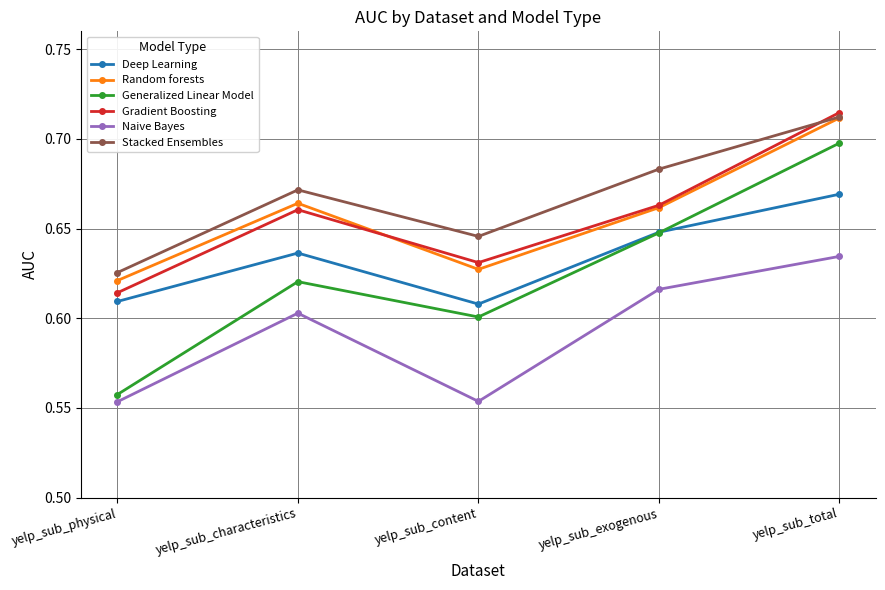

True or false: Generalized Linear Model and Naive Bayes intersect in this chart.

False